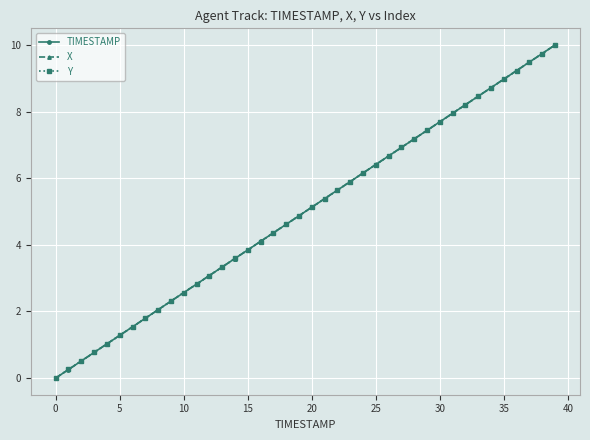

Reading right to left, extract all data points from this chart.

TIMESTAMP: 10.0	9.7	9.5	9.2	9.0	8.7	8.5	8.2	7.9	7.7	7.4	7.2	6.9	6.7	6.4	6.2	5.9	5.6	5.4	5.1	4.9	4.6	4.4	4.1	3.8	3.6	3.3	3.1	2.8	2.6	2.3	2.1	1.8	1.5	1.3	1.0	0.8	0.5	0.3	0.0
X: 10.0	9.7	9.5	9.2	9.0	8.7	8.5	8.2	7.9	7.7	7.4	7.2	6.9	6.7	6.4	6.2	5.9	5.6	5.4	5.1	4.9	4.6	4.4	4.1	3.8	3.6	3.3	3.1	2.8	2.6	2.3	2.1	1.8	1.5	1.3	1.0	0.8	0.5	0.3	0.0
Y: 10.0	9.7	9.5	9.2	9.0	8.7	8.5	8.2	8.0	7.7	7.4	7.2	6.9	6.7	6.4	6.2	5.9	5.6	5.4	5.1	4.9	4.6	4.4	4.1	3.8	3.6	3.3	3.1	2.8	2.6	2.3	2.0	1.8	1.5	1.3	1.0	0.8	0.5	0.3	0.0